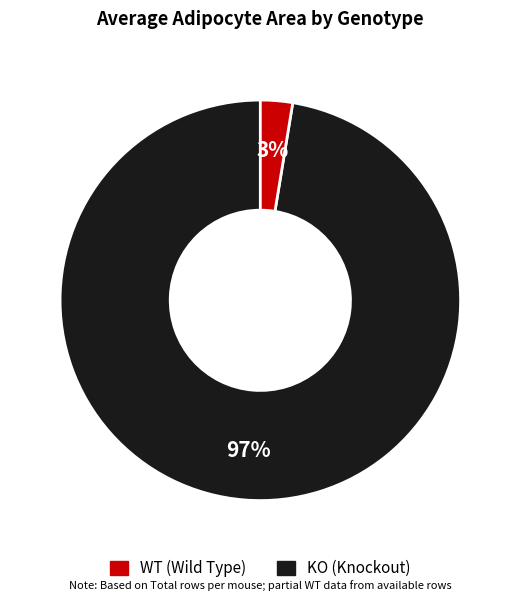

Is there a majority slice in this chart?

Yes